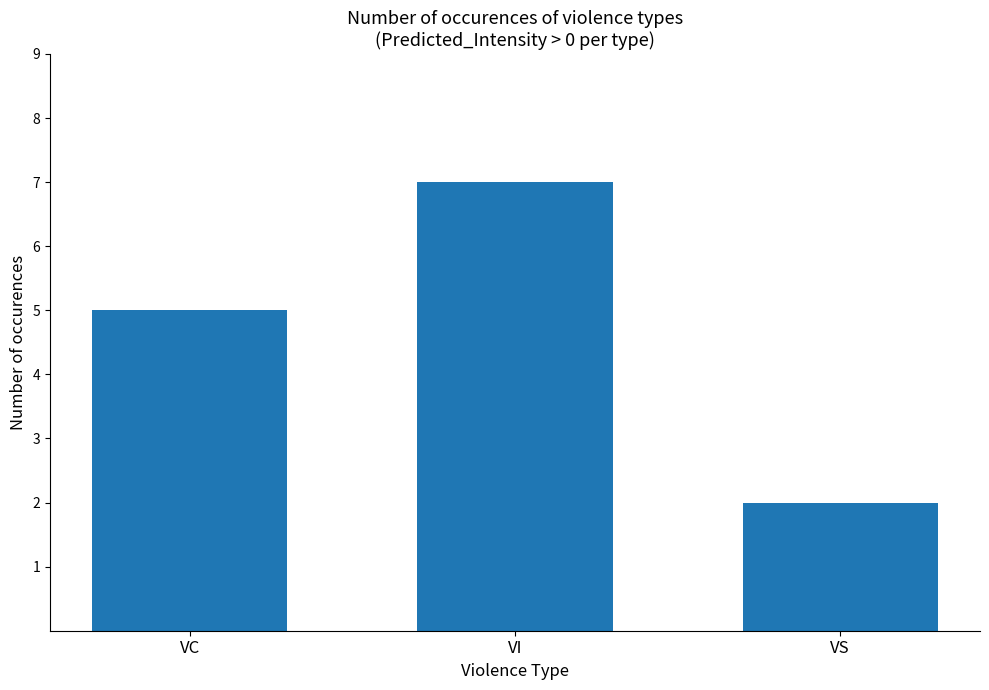

What is the change in value from VC to VS?

-3